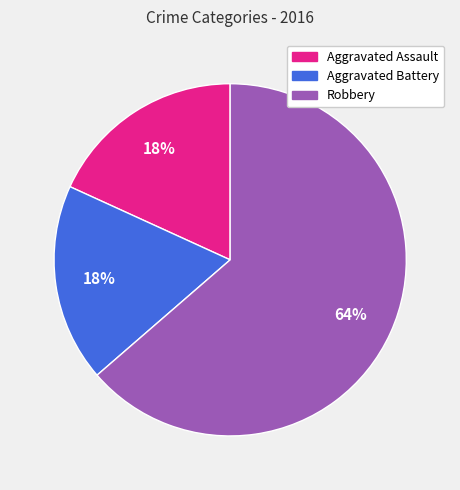

To the nearest percent, what is the combined percentage of Aggravated Assault and Robbery?

82%